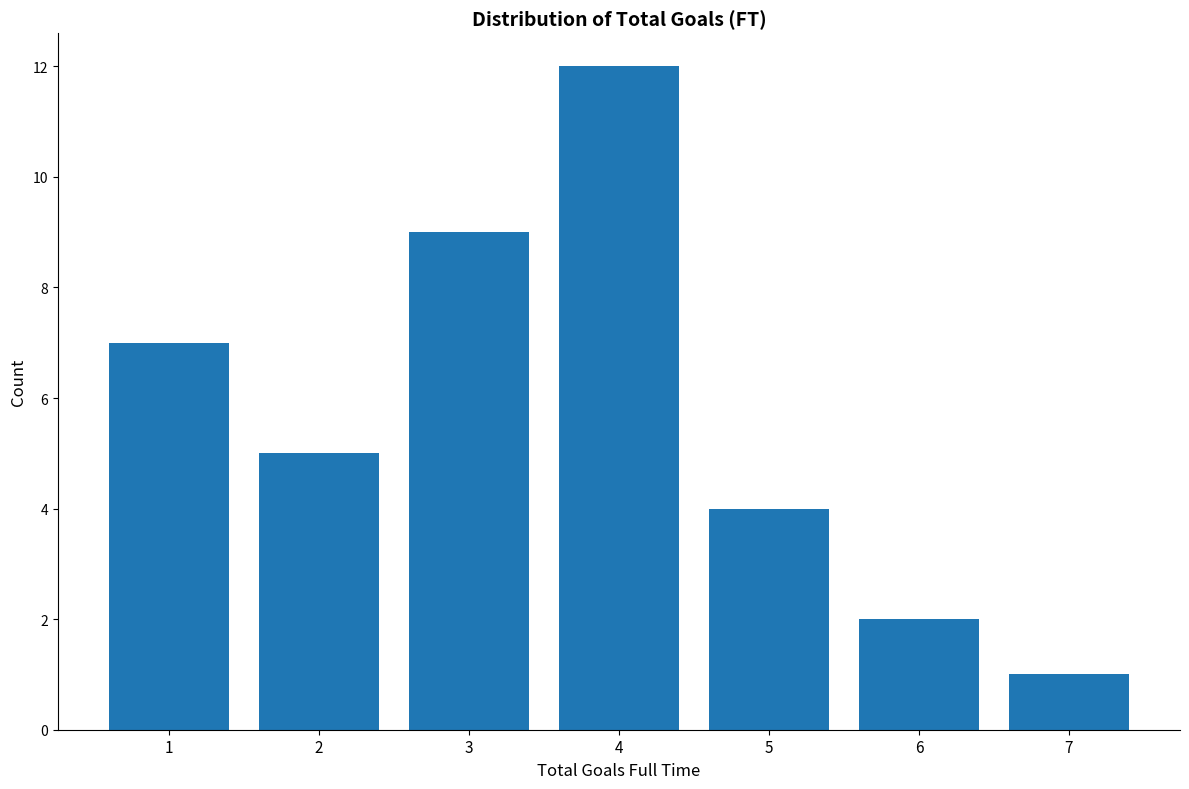

Over which range of the x-axis is the bar tallest?

3.5 to 4.5